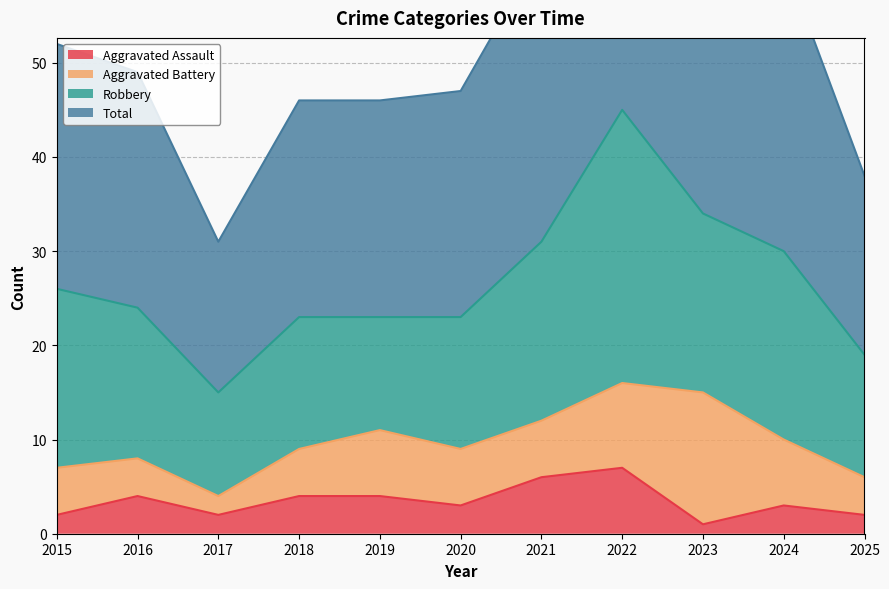

In Aggravated Assault, how many points are lower than both neighbors (excluding endpoints)?

3